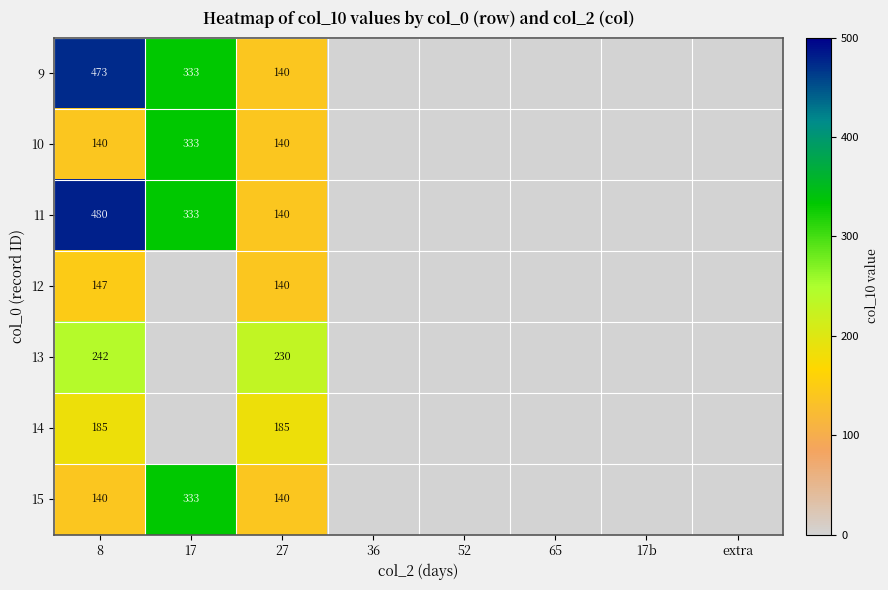

At how many categories does at least one series exceed 340?

1